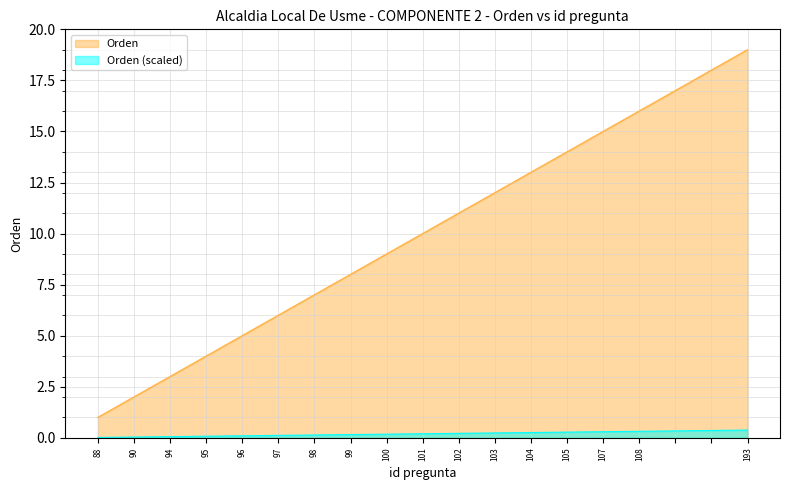

True or false: there are more than 1 points higher than both neighbors.

False